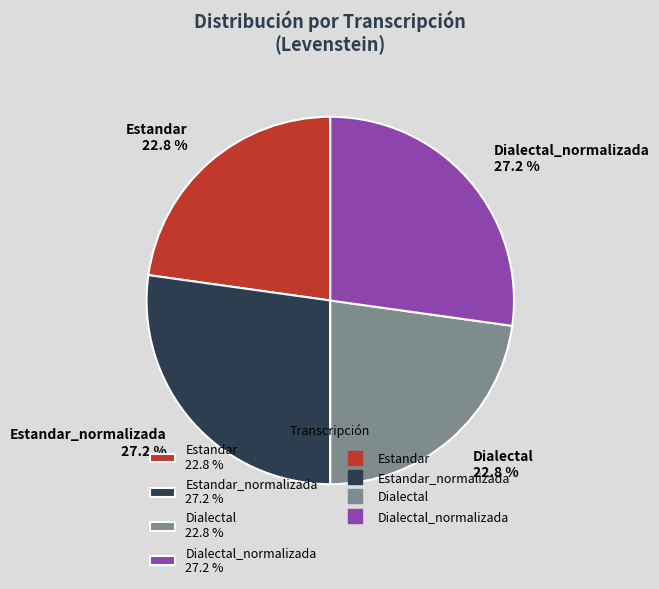

What is the total percentage of Dialectal 22.8 % and Dialectal_normalizada 27.2 %?

50.0%